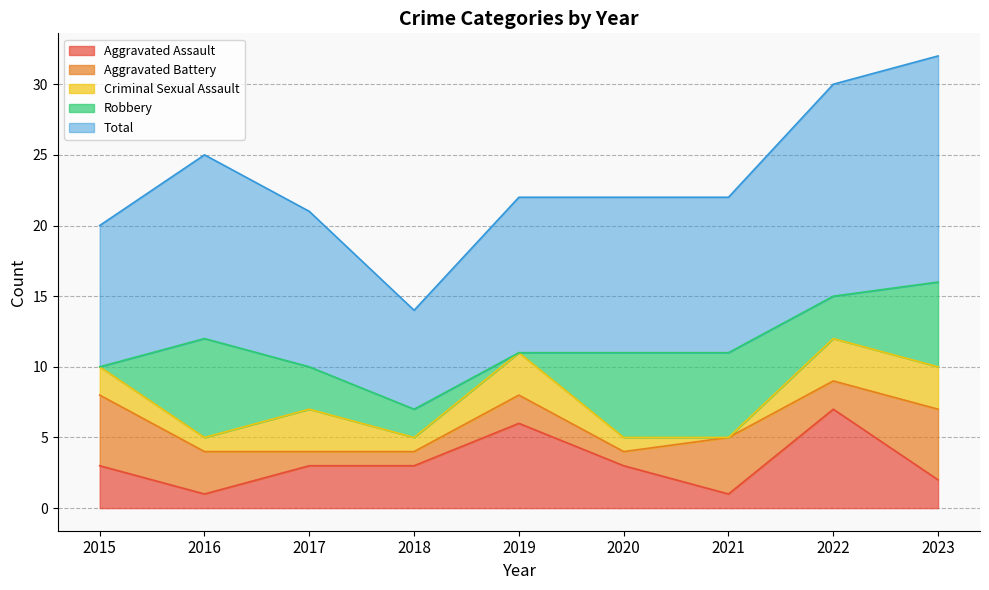

In Aggravated Assault, how many points are lower than both neighbors (excluding endpoints)?

2